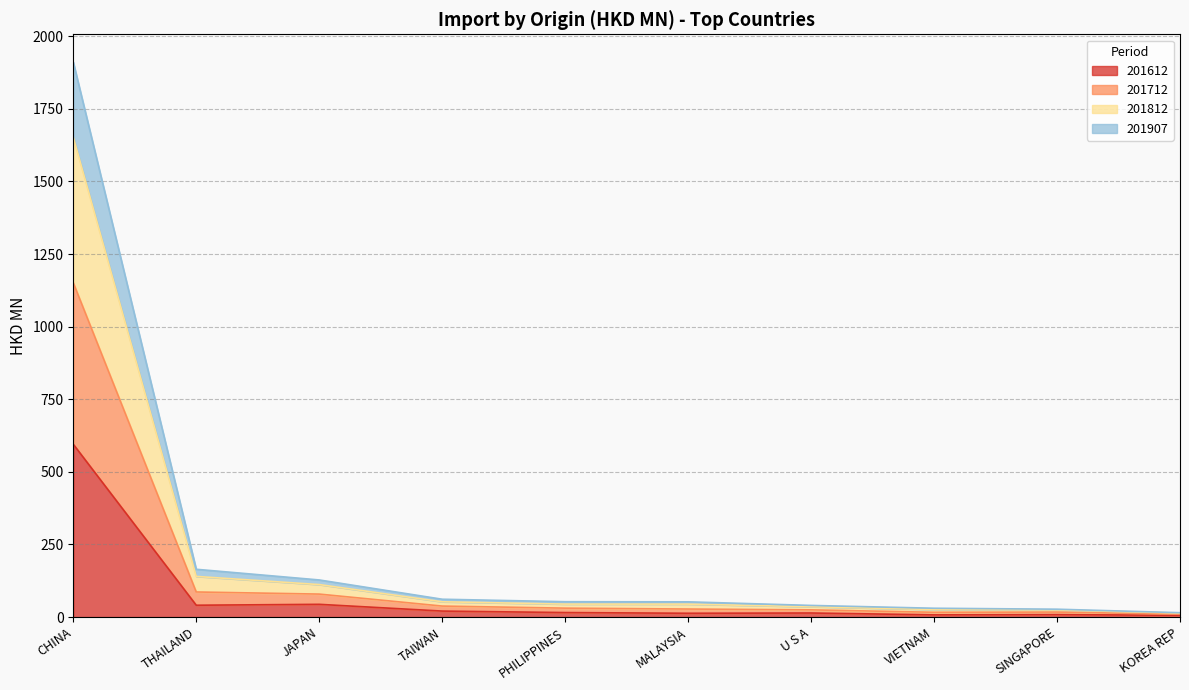

What is the maximum value for 201612?

595.1